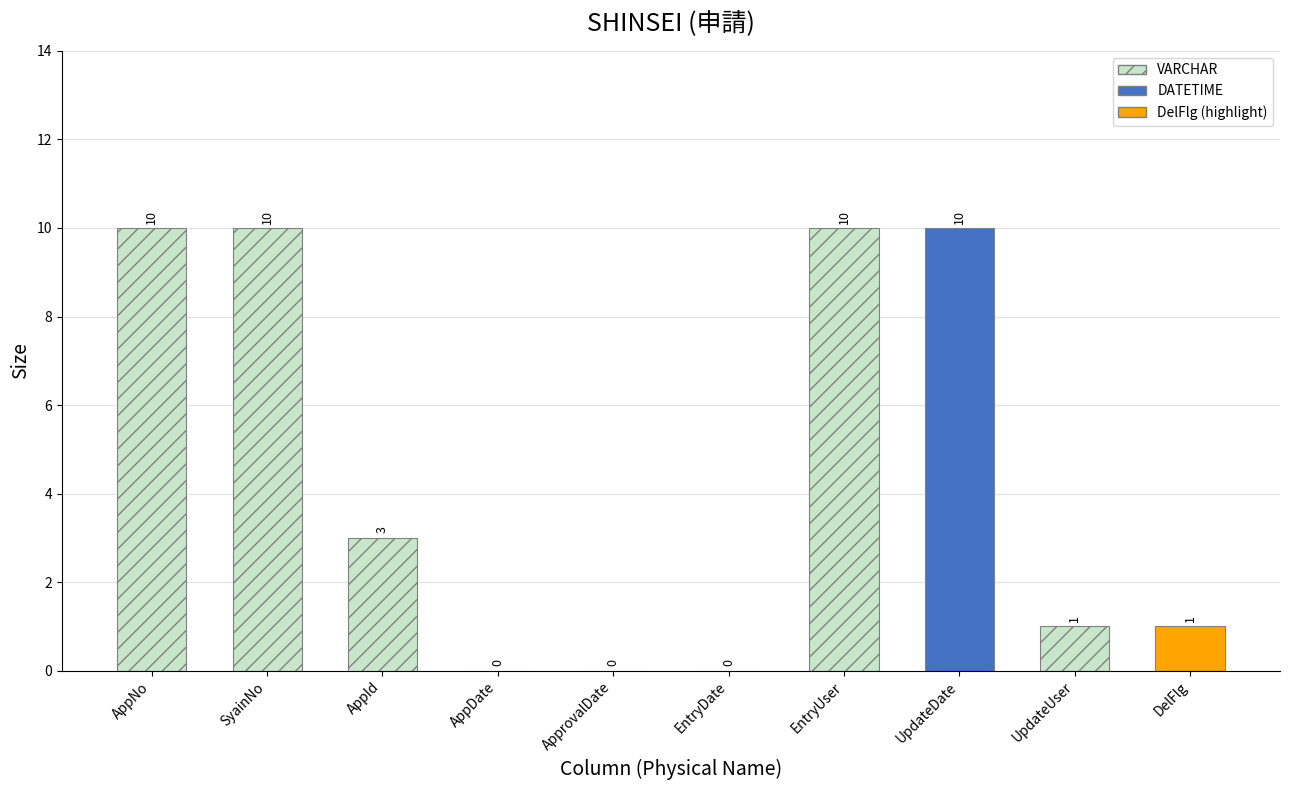

True or false: the data shows 4 at EntryDate.

False